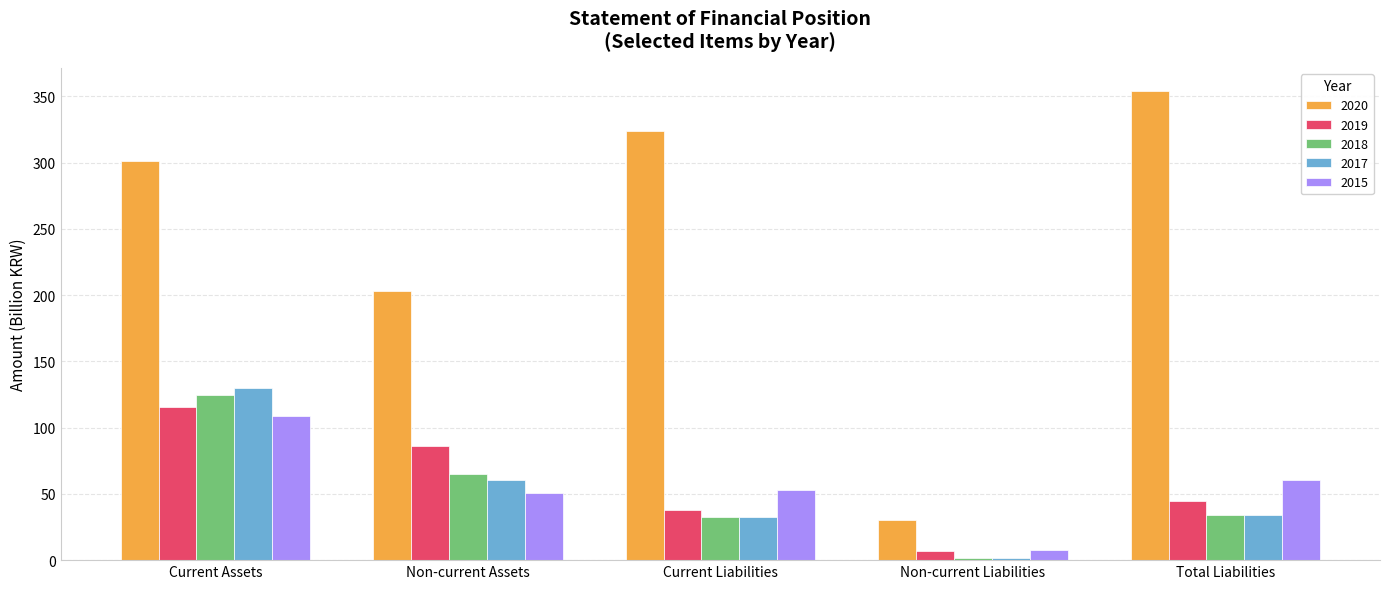

At which label is 2018 closest to 62?

Non-current Assets